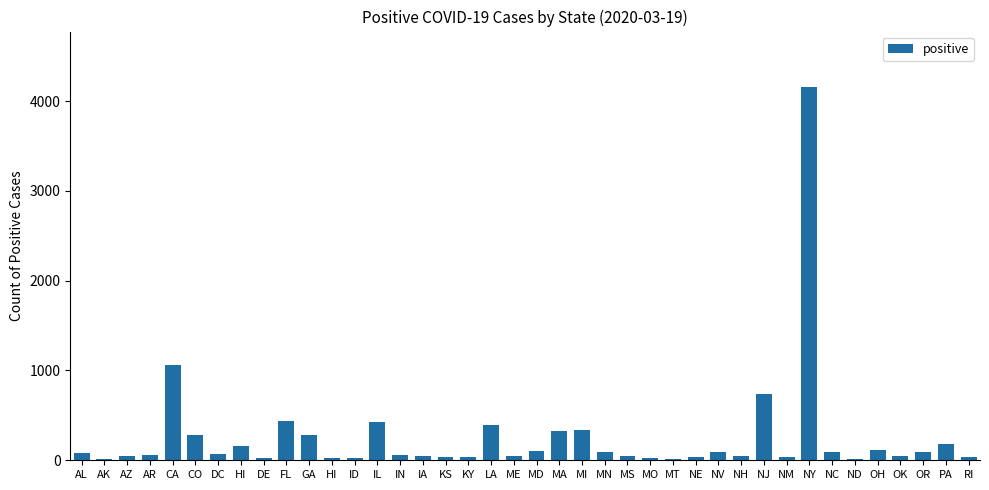

Are the bars grouped side by side (vs. stacked)?

No